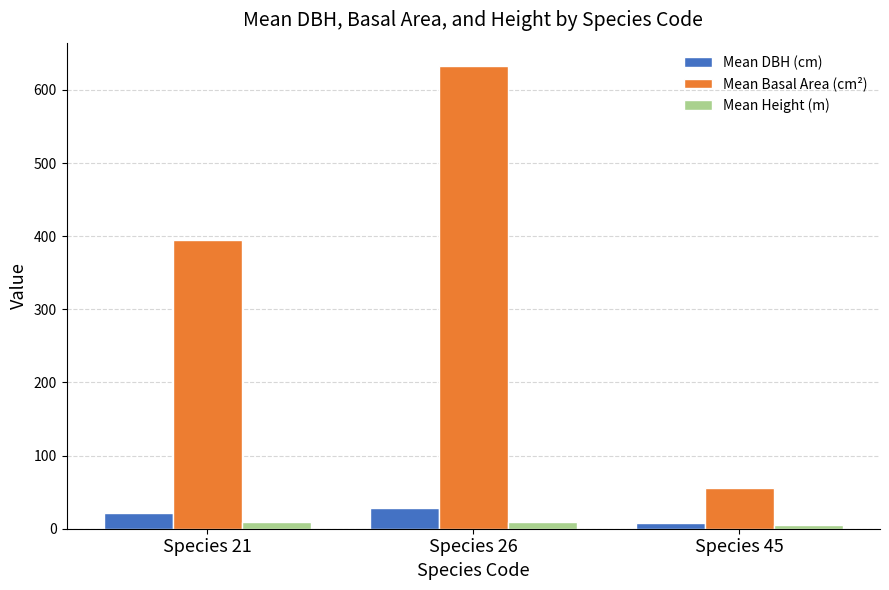

At which label is Mean Basal Area (cm²) closest to 344?

Species 21